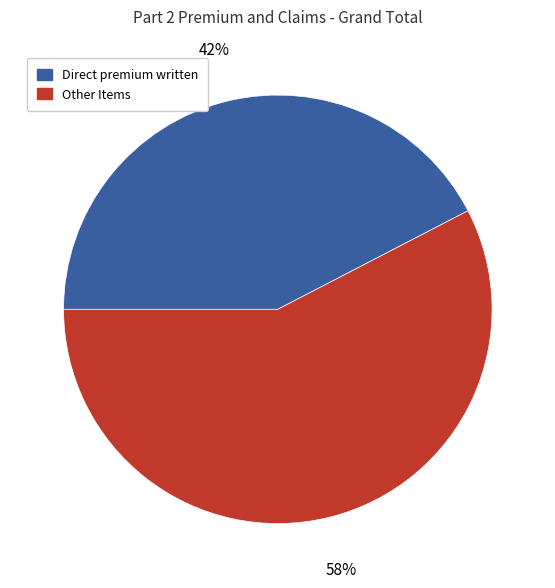

How many slices are in this pie chart?

2